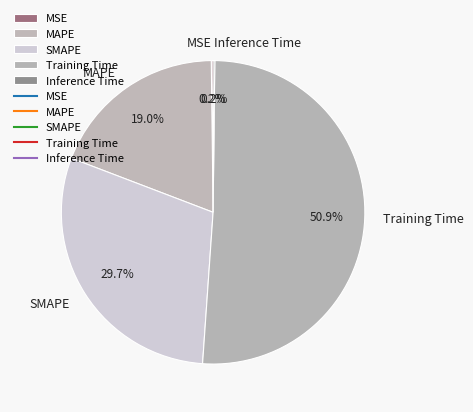

Which slice is the largest?

Training Time